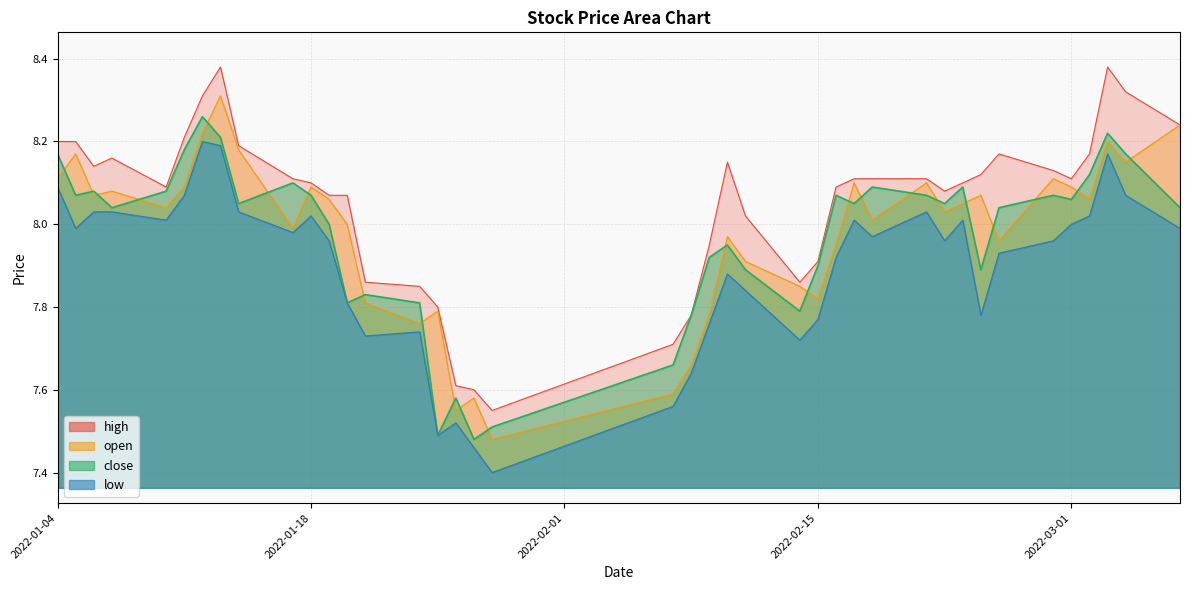

True or false: open and low intersect in this chart.

False